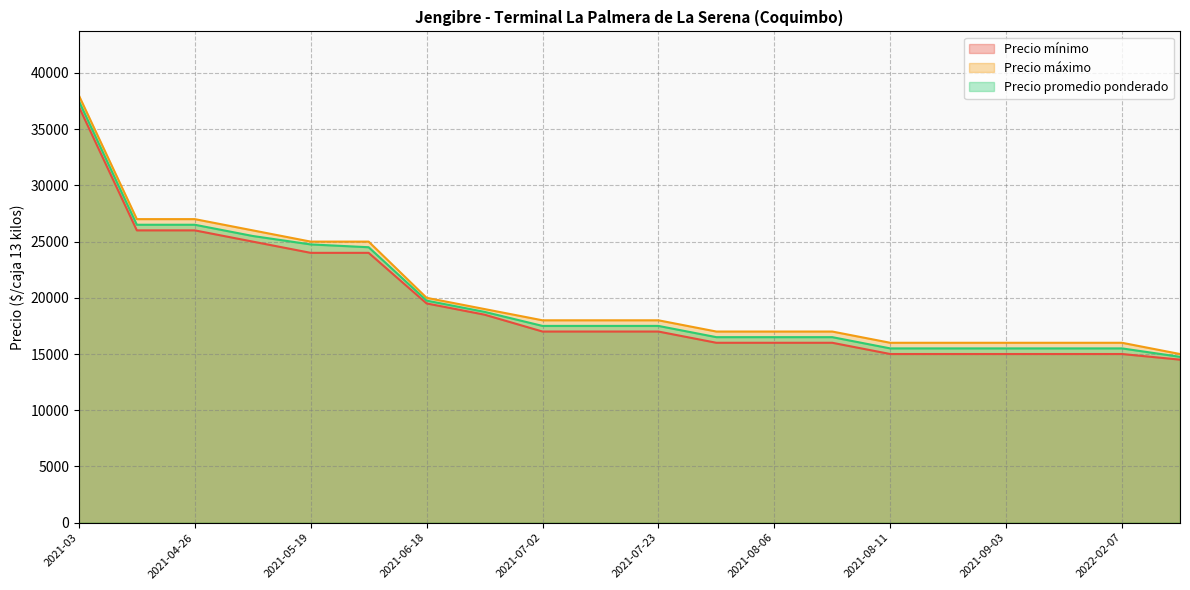

Is it true that Precio máximo equals 19000 at 2021-05-28?

True